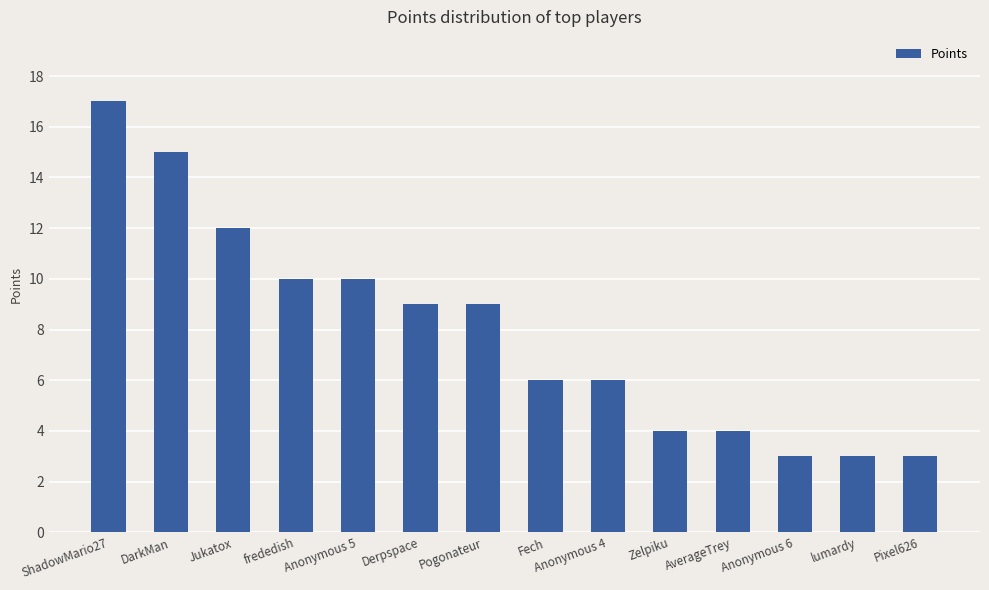

What is the average value?

8